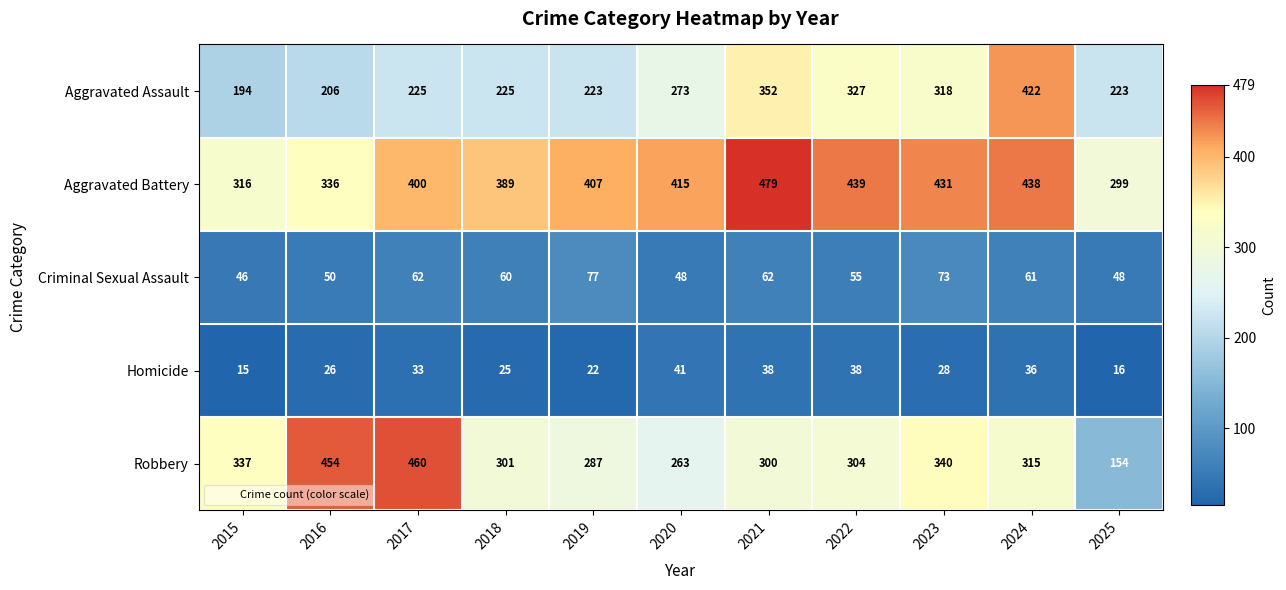

Which series changed the most between 2016 and 2021?

Robbery